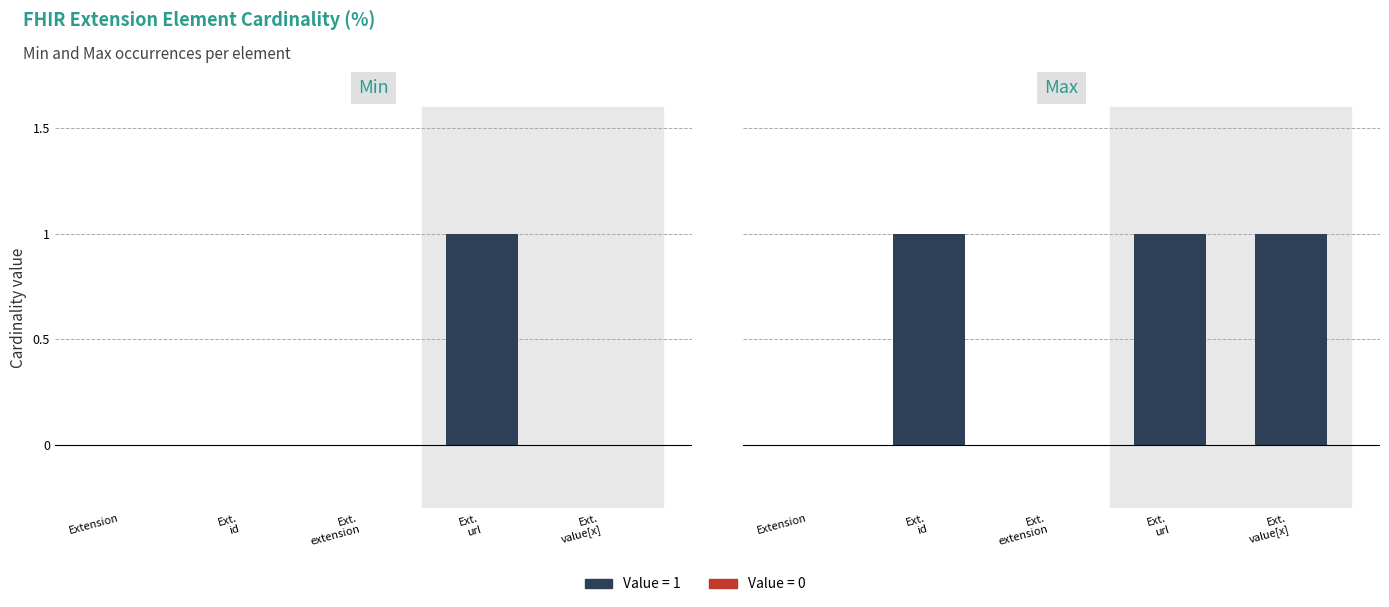

How many bars are there in total?

10